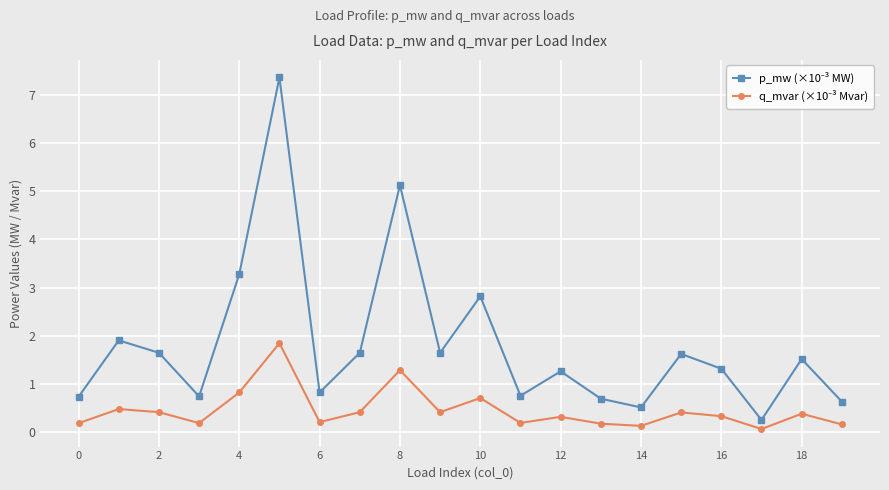

What is the maximum value shown in the chart?

7.4